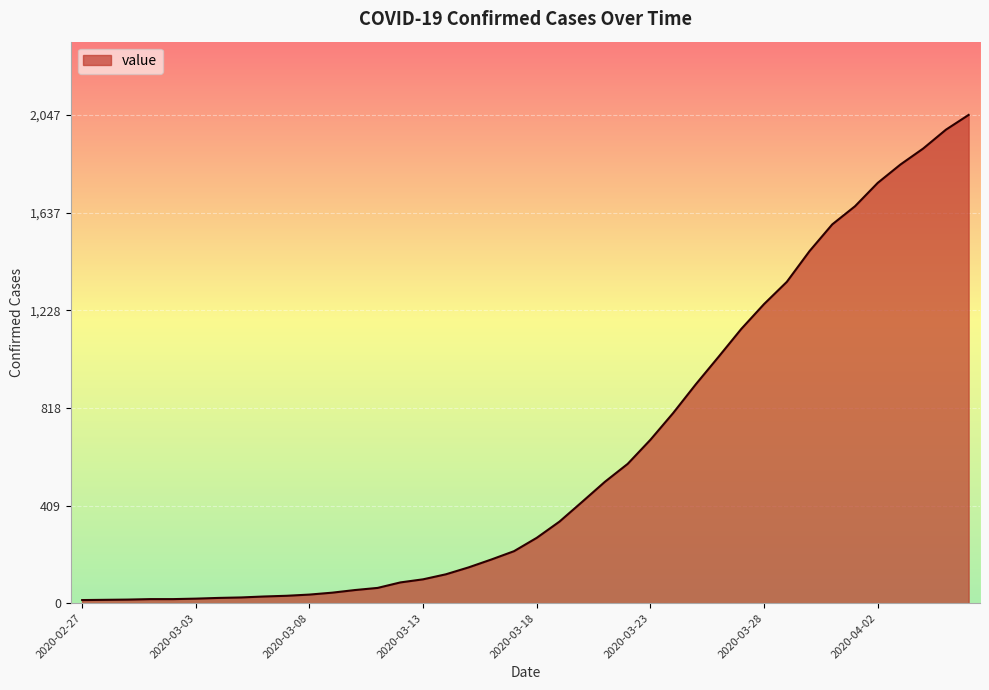

What is the difference between the maximum and minimum values?

2034